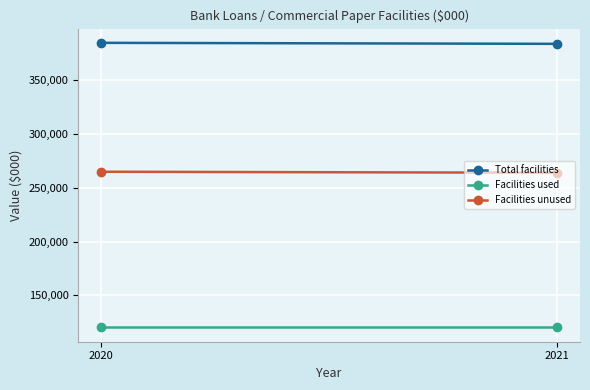

The value of Total facilities at 2021 is 384065. True or false?

True